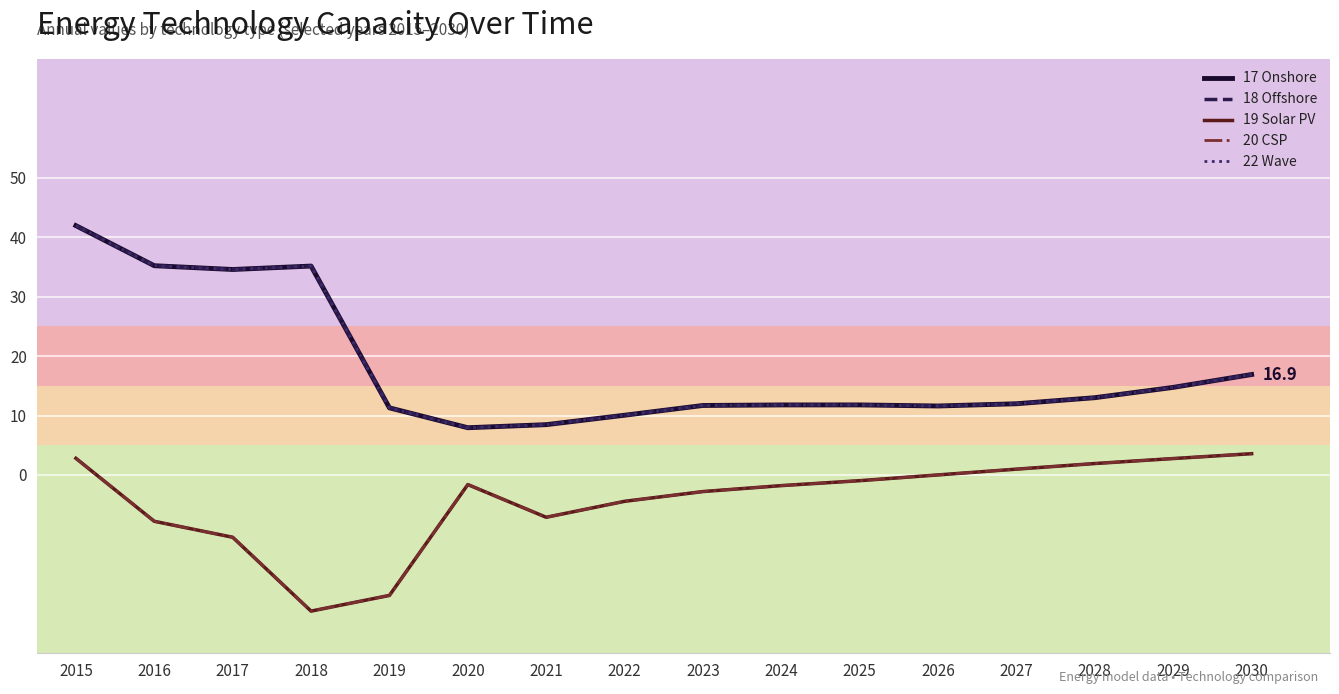

At how many categories does at least one series exceed 10?

14